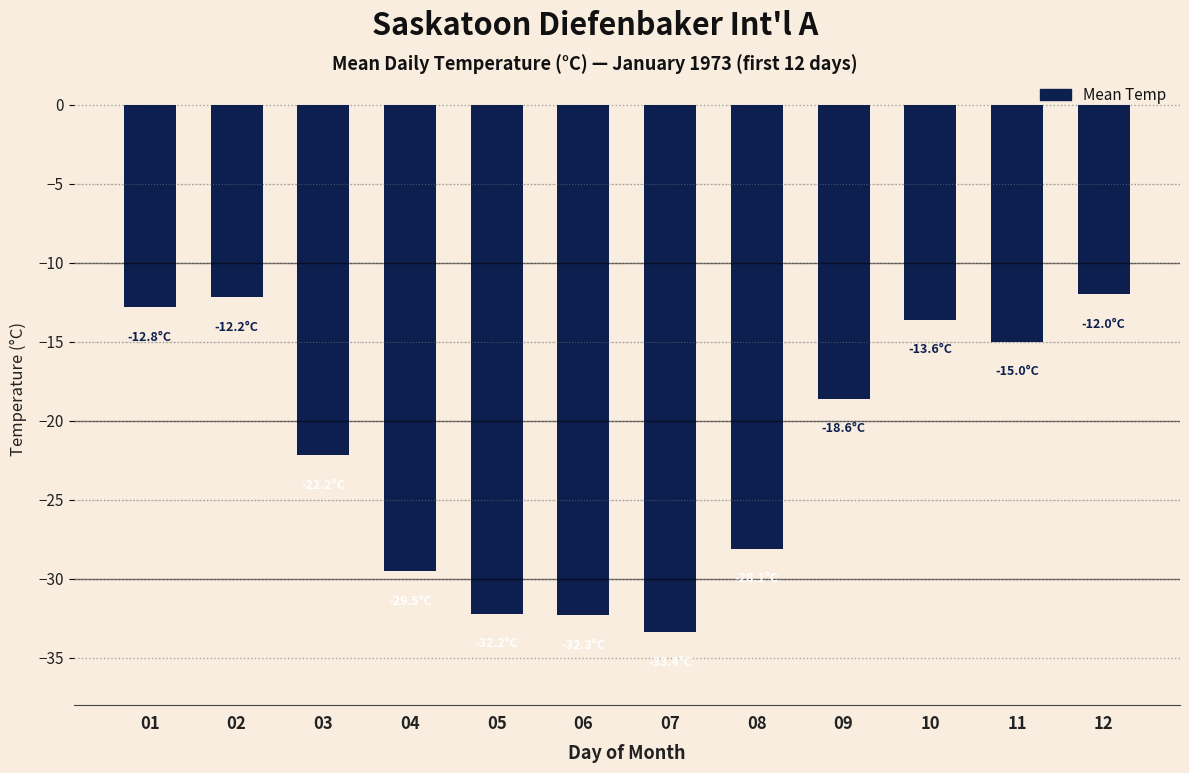

Count the number of data series in this chart.

1